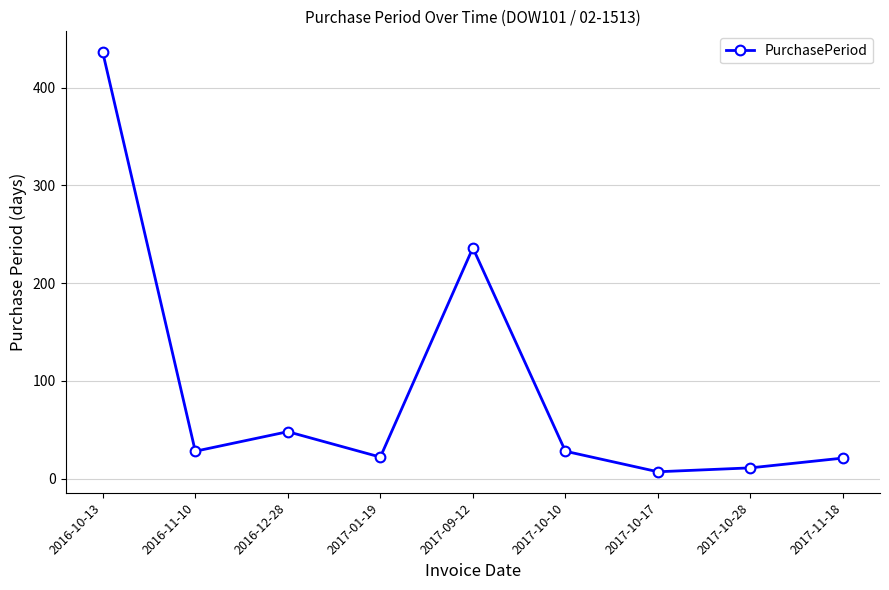

What is the greatest value displayed?

436